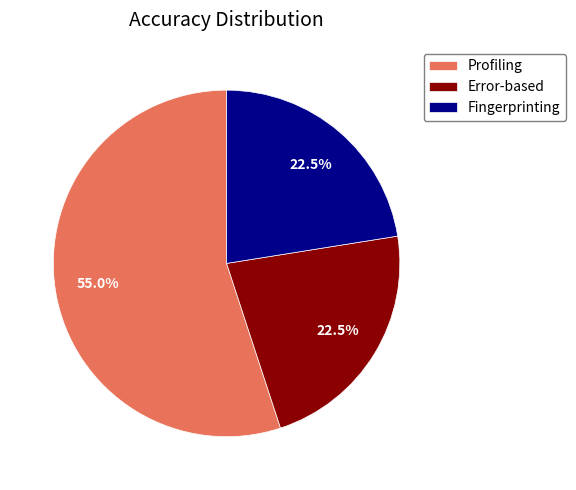

Is it true that Fingerprinting is 16% of the pie?

False